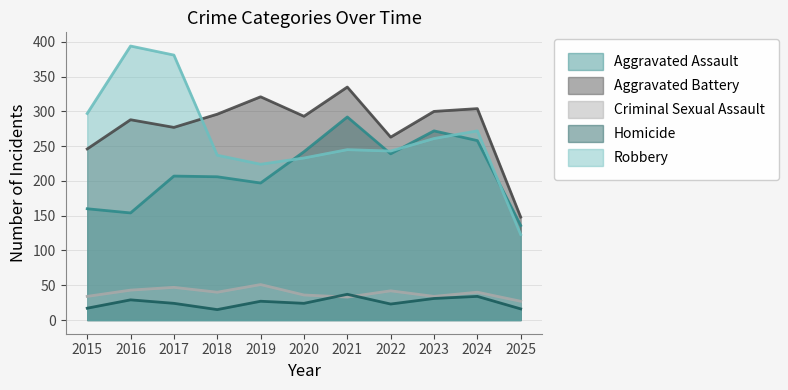

What is the highest value of the Aggravated Battery series?

335